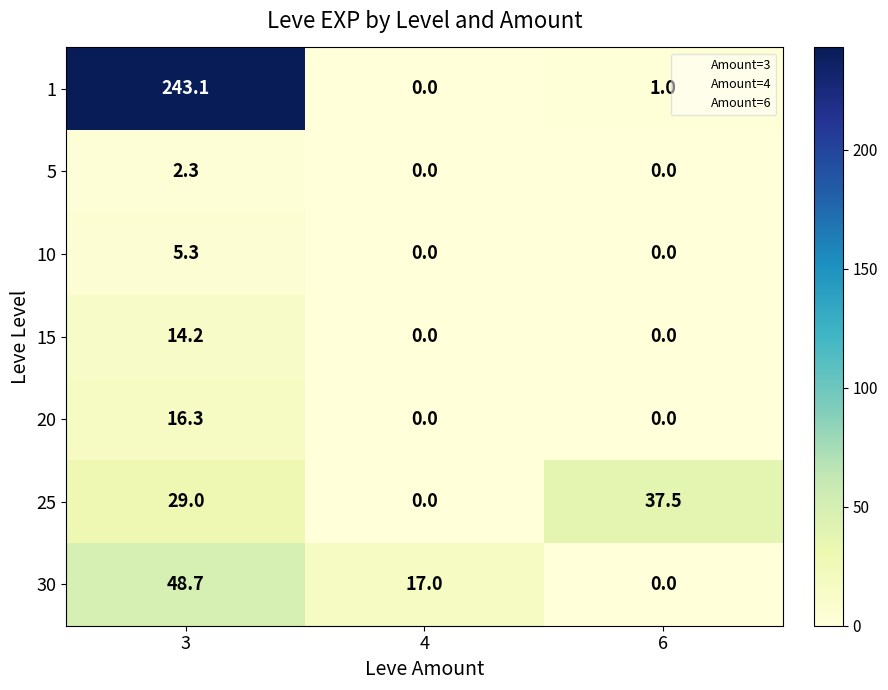

What is the difference between the highest and lowest values at 4?

17.0